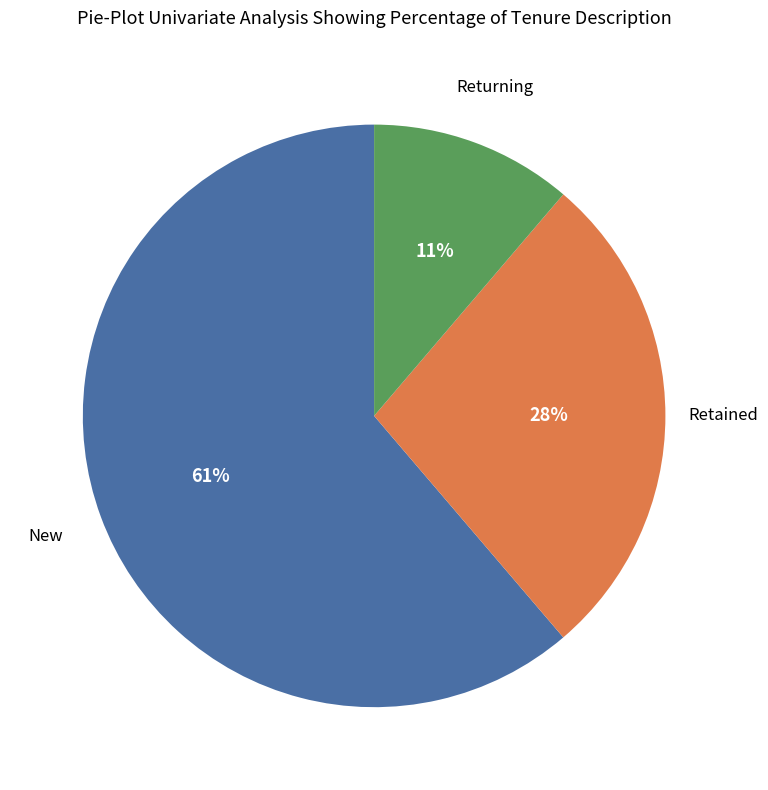

Does any single category account for the majority?

Yes